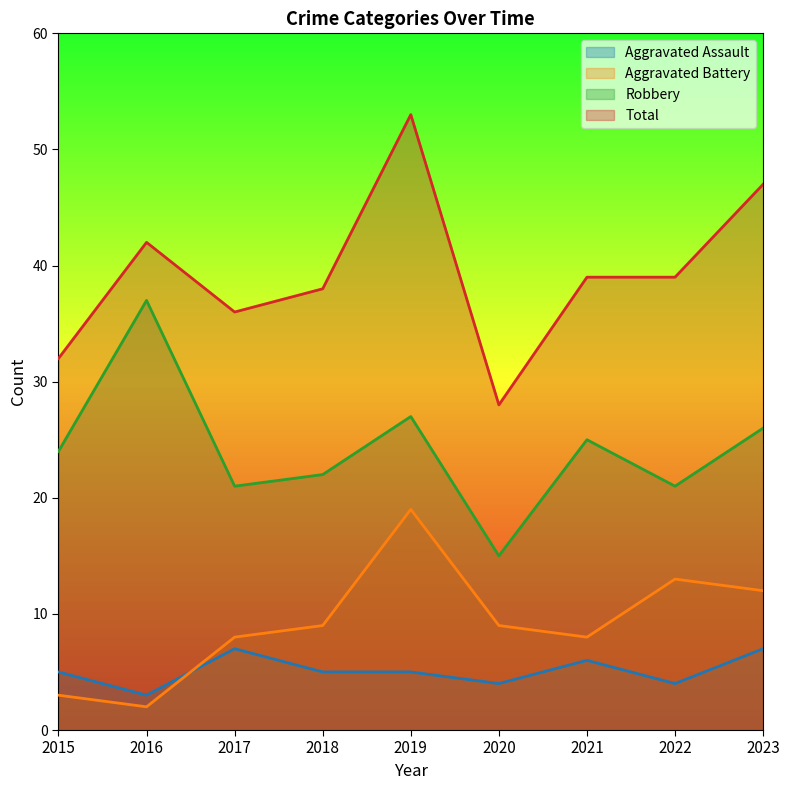

Which series has the largest total across all categories?

Total